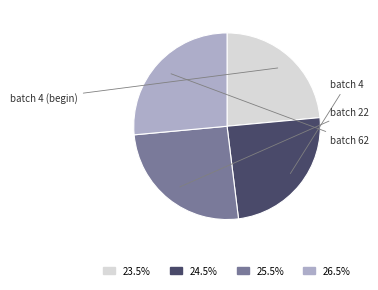

Which category has the smallest portion of the pie?

batch 4 (begin)